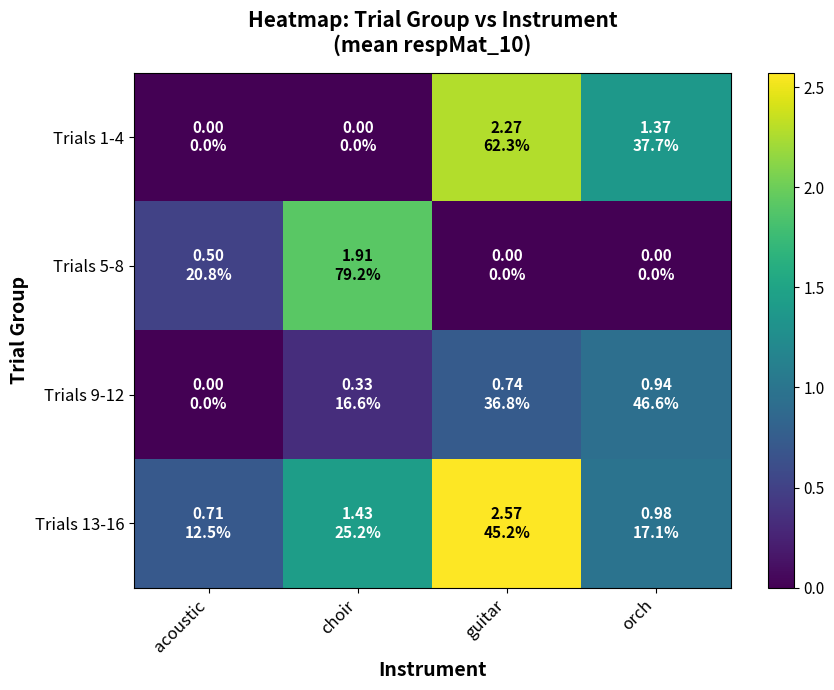

Reading left to right, extract all data points from this chart.

Trials 1-4: acoustic=0.0	choir=0.0	guitar=2.3	orch=1.4
Trials 5-8: acoustic=0.5	choir=1.9	guitar=0.0	orch=0.0
Trials 9-12: acoustic=0.0	choir=0.3	guitar=0.7	orch=0.9
Trials 13-16: acoustic=0.7	choir=1.4	guitar=2.6	orch=1.0